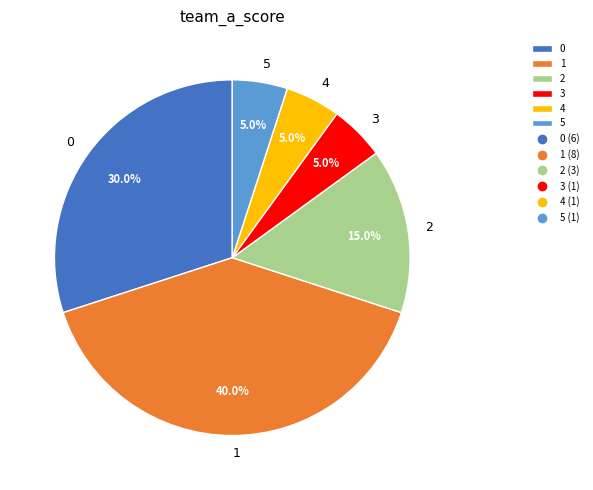

What is the total percentage of 2 and 3?

20.0%